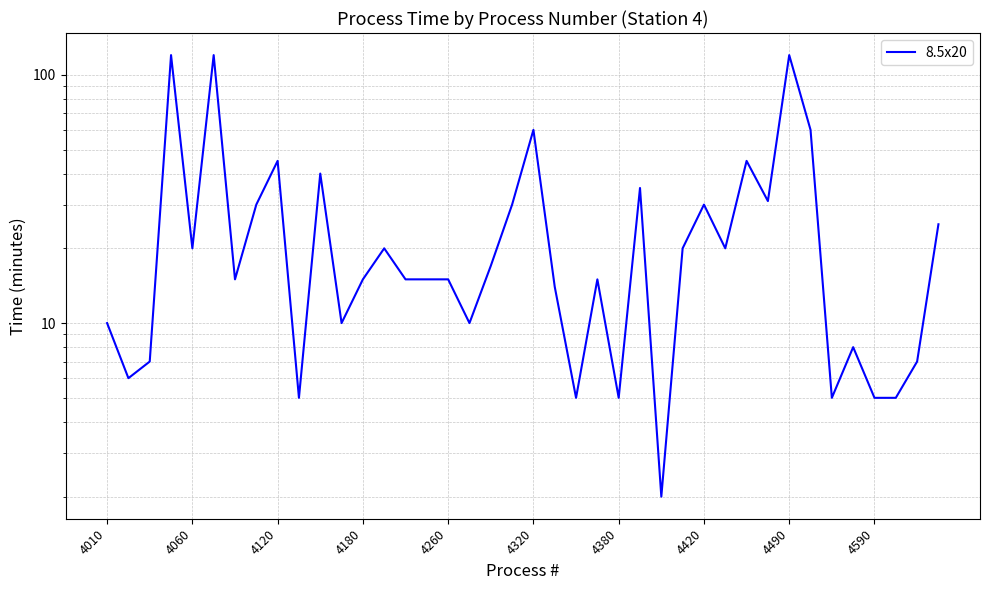

True or false: the data has more than 2 interior local peaks.

True